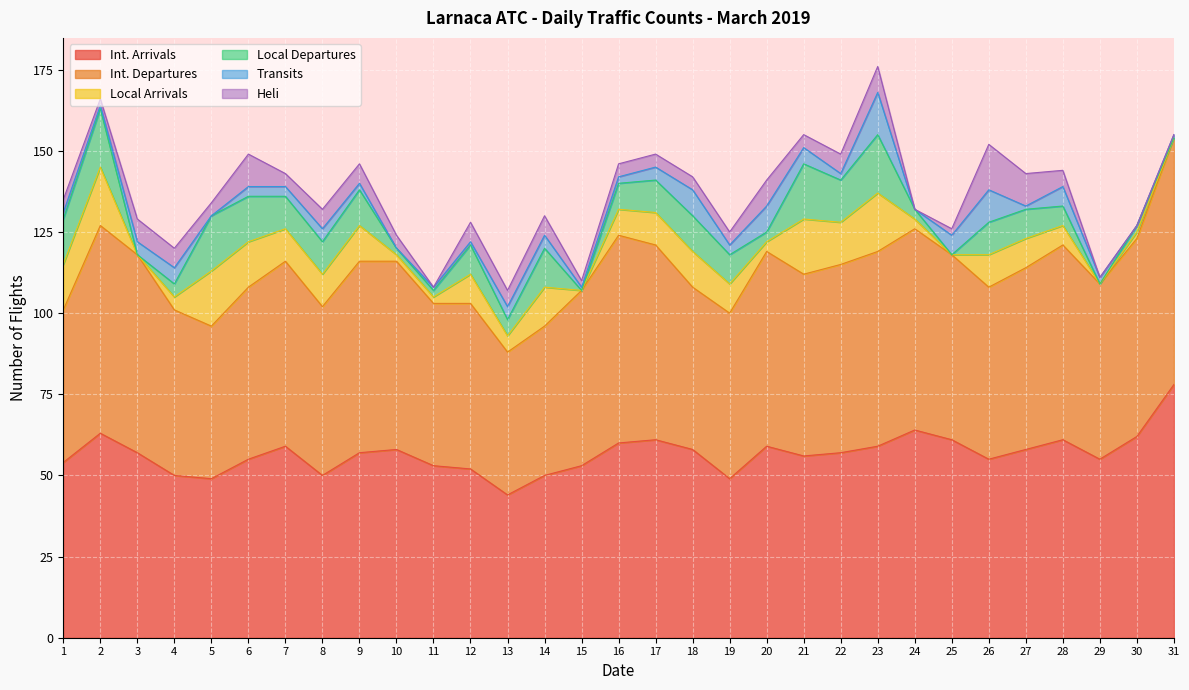

At which label does Local Departures first exceed 9?

1